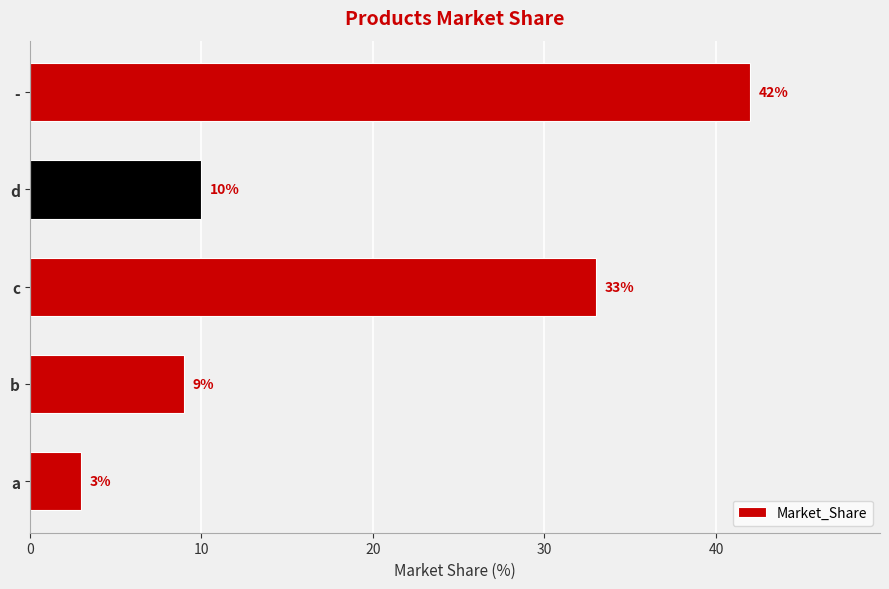

At which label is the value closest to 22?

c